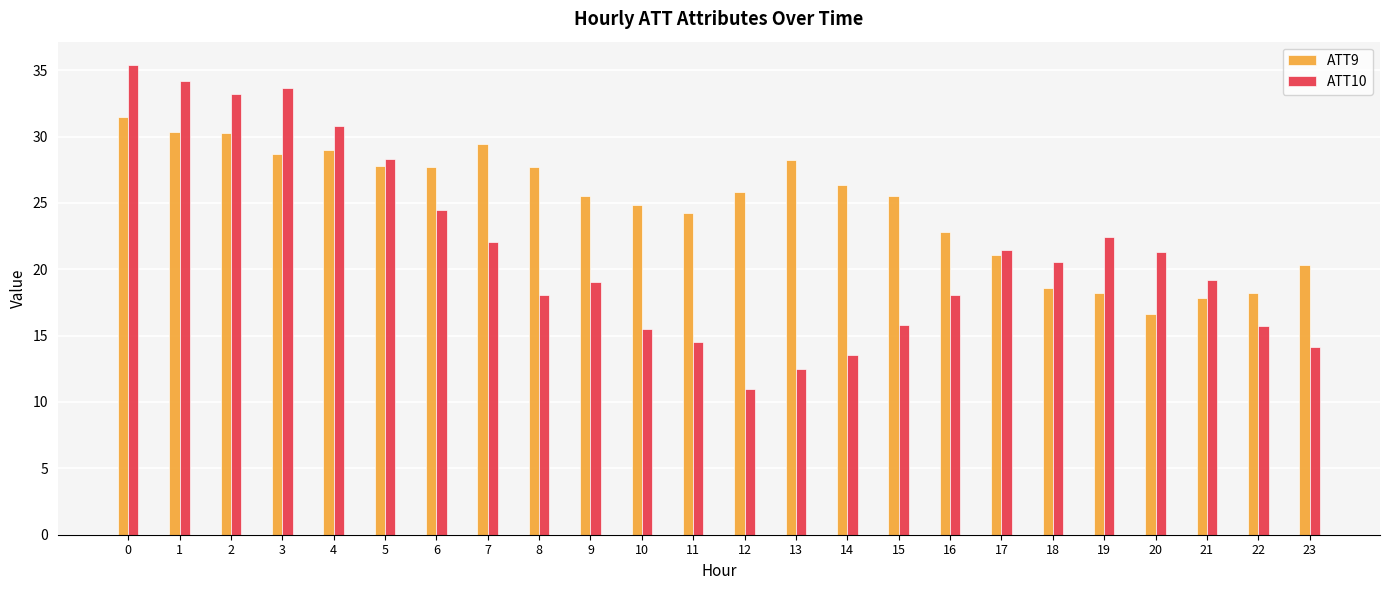

The ATT10 series shows 24.8 at 9. True or false?

False